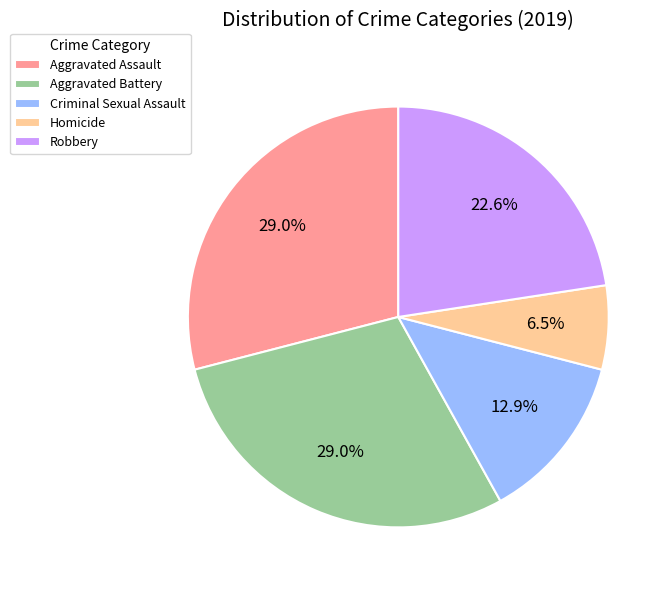

To the nearest percent, what percentage of the pie is Aggravated Battery?

29%